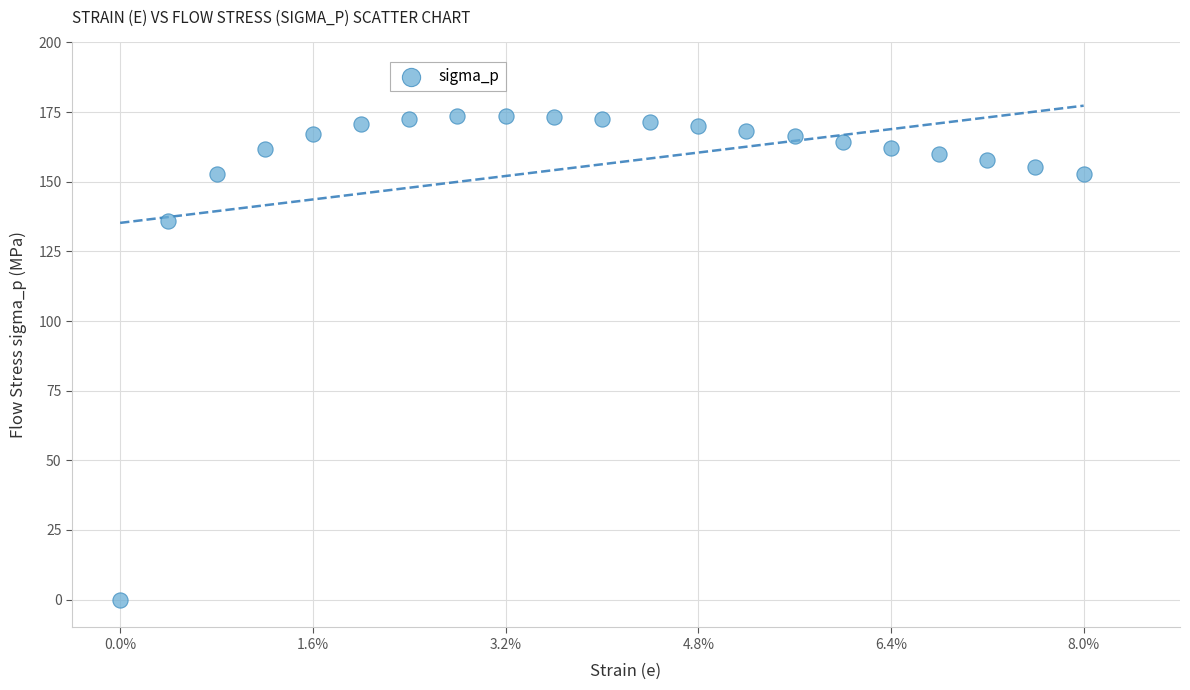

What Y value in the scatter plot is closest to 86?

135.7